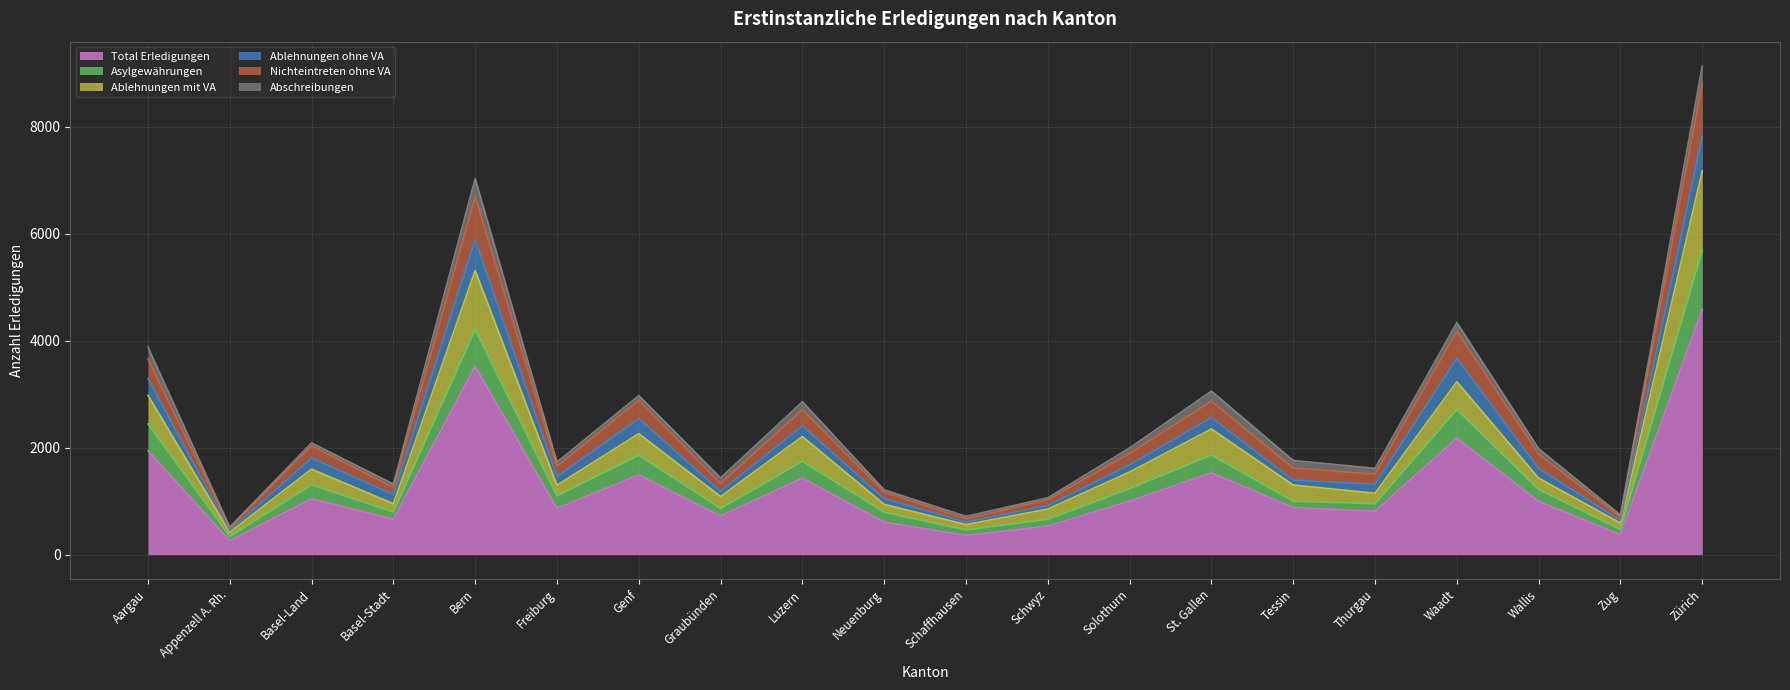

What is the maximum value for Total Erledigungen?

4578